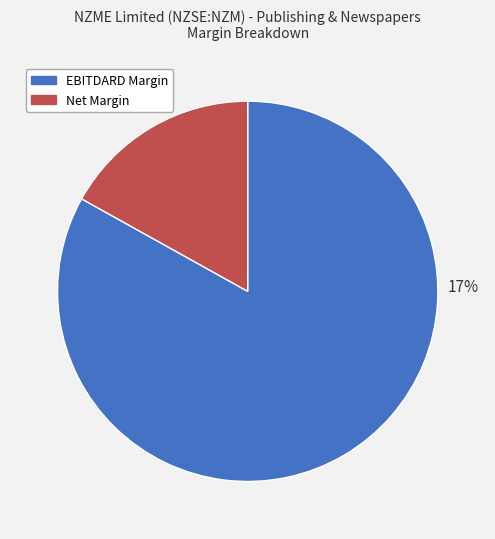

To the nearest percent, what is the average slice percentage?

50%